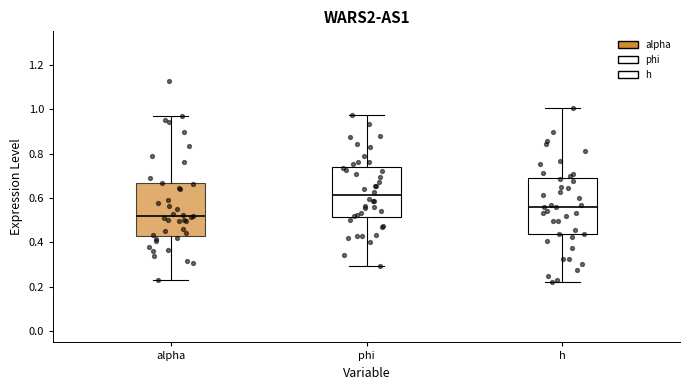

Where is the lower edge of the box for phi on the y-axis? The values are not printed on the chart, so give them approximately, as read against the axis.

0.52